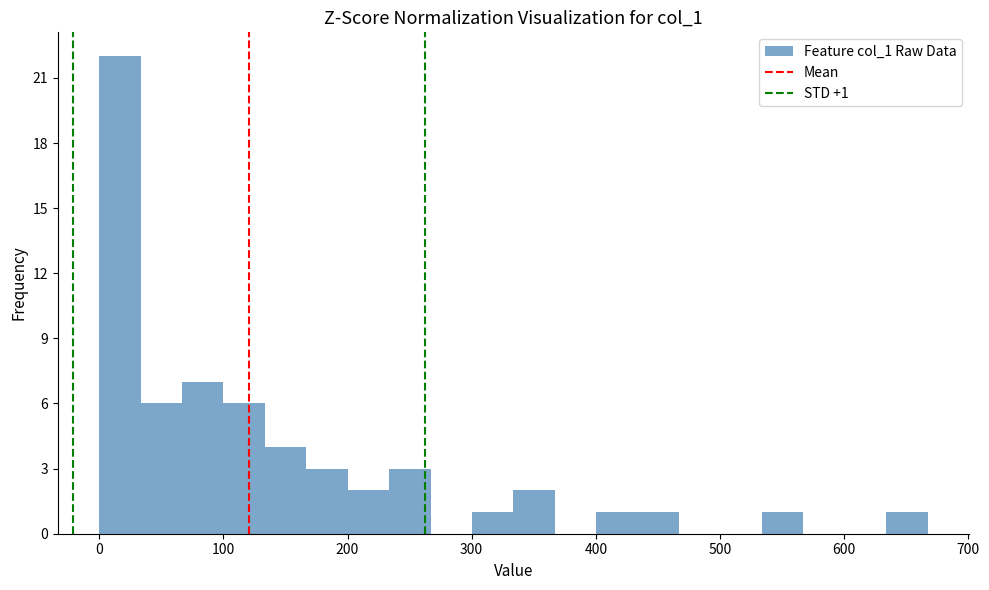

Read against the x-axis, roughly where is the centre of the tallest bar?

20